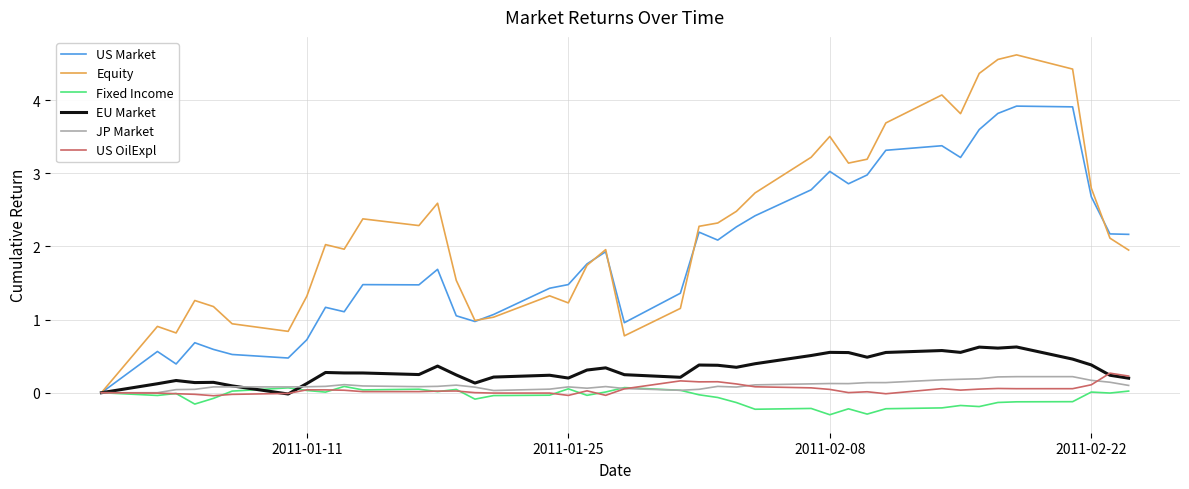

Which series has the largest range (max minus min)?

Equity